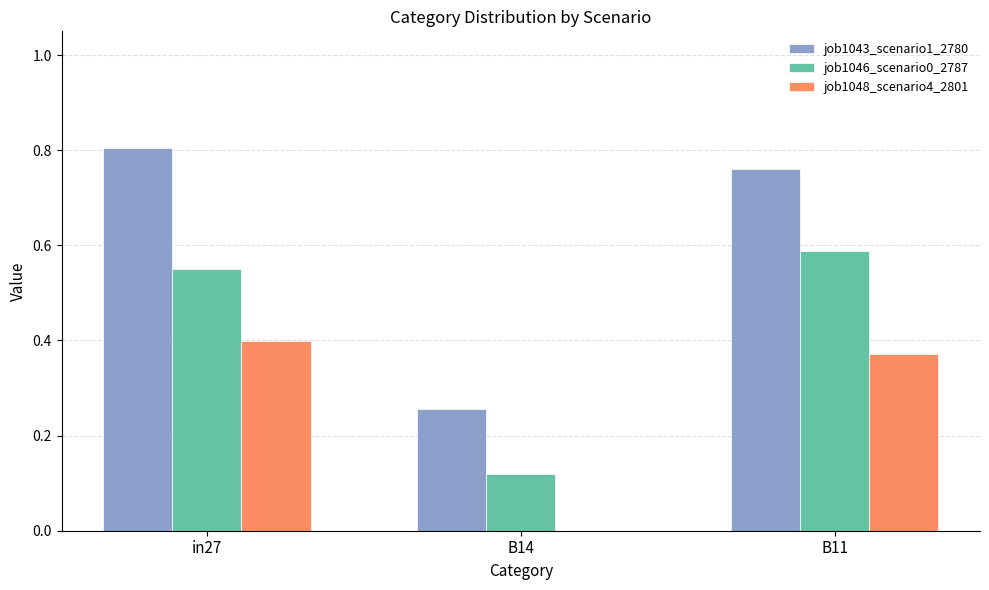

What is the sum of the job1043_scenario1_2780 values at in27 and B14?

1.1